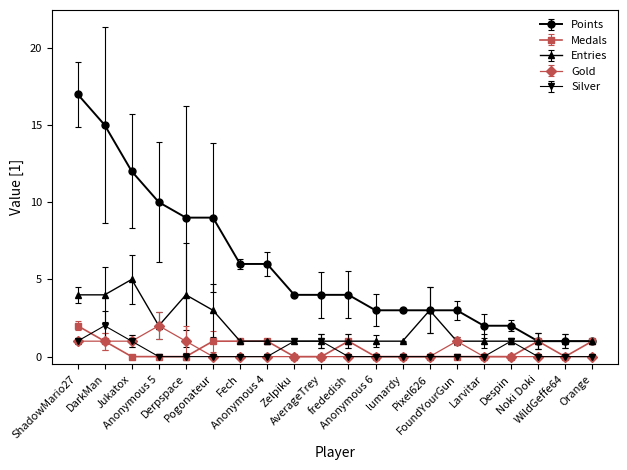

How many lines are shown in the chart?

5